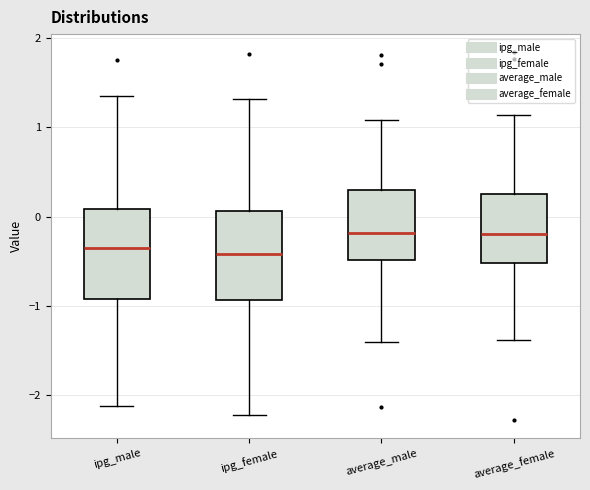

Where does the lower whisker of the box for average_female end on the y-axis? The values are not printed on the chart, so give them approximately, as read against the axis.

-1.4